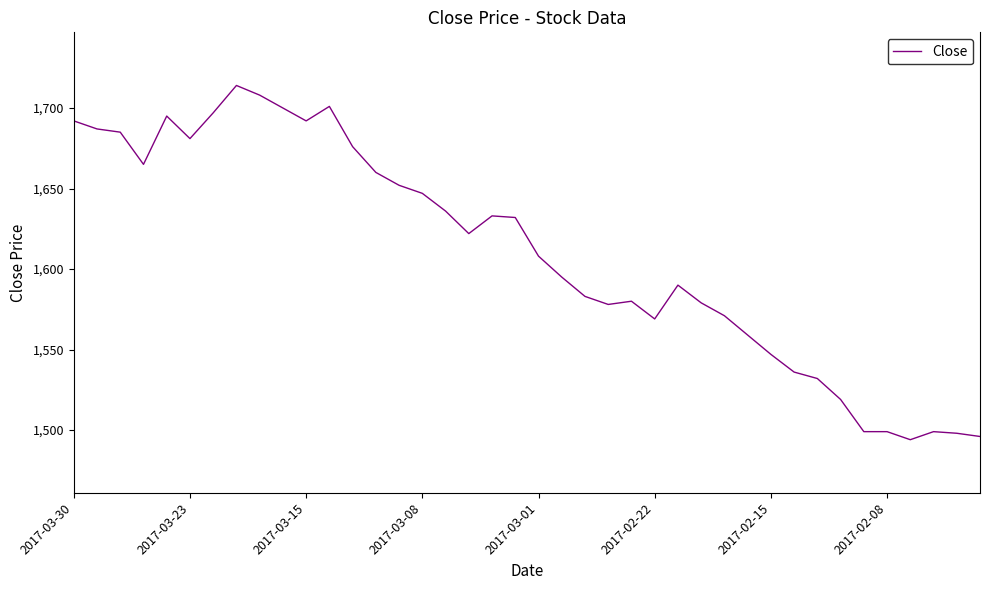

What is the greatest value displayed?

1714